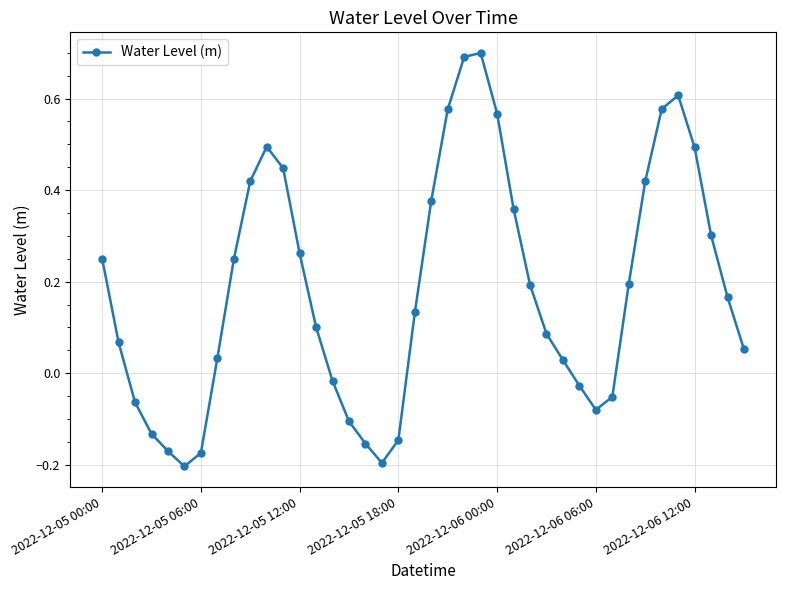

What is the difference between the maximum and second lowest values?

0.9